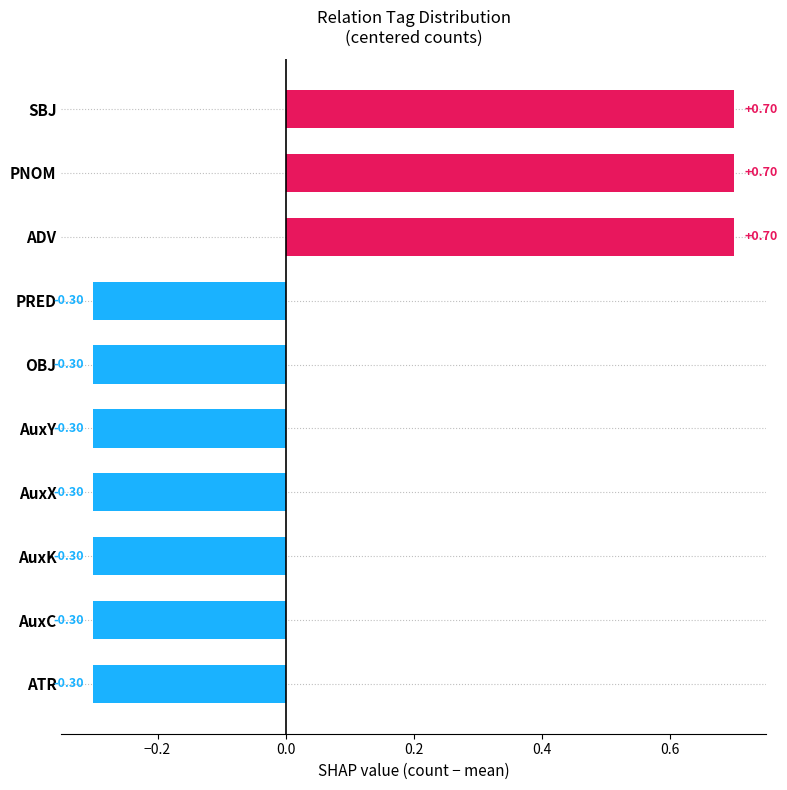

What is the change in value from SBJ to AuxX?

-1.0